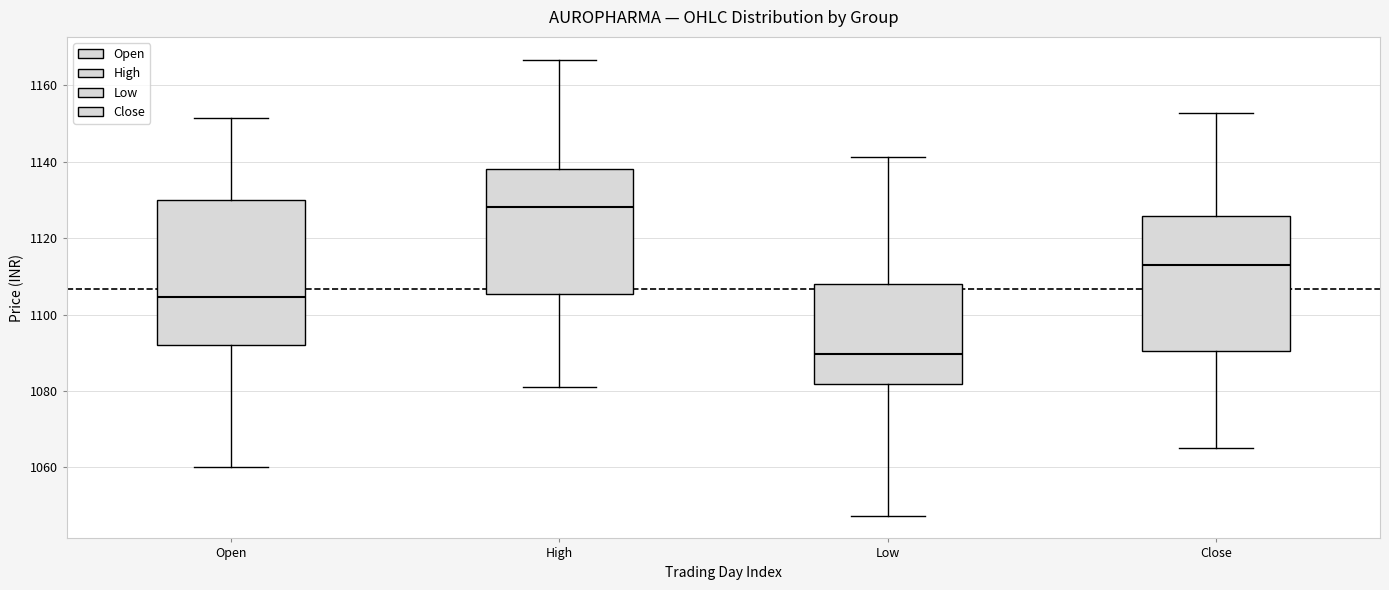

Reading left to right, transcribe this box plot: for each box, give where its median line is, the range the box spans, and where its two whiskers end, as read against the y-axis. The values are not printed on the chart, so give them approximately, as read against the axis.

Open: median 1104, box 1092 to 1130, whiskers 1060 to 1152
High: median 1128, box 1106 to 1138, whiskers 1082 to 1166
Low: median 1090, box 1082 to 1108, whiskers 1048 to 1142
Close: median 1114, box 1090 to 1126, whiskers 1066 to 1152